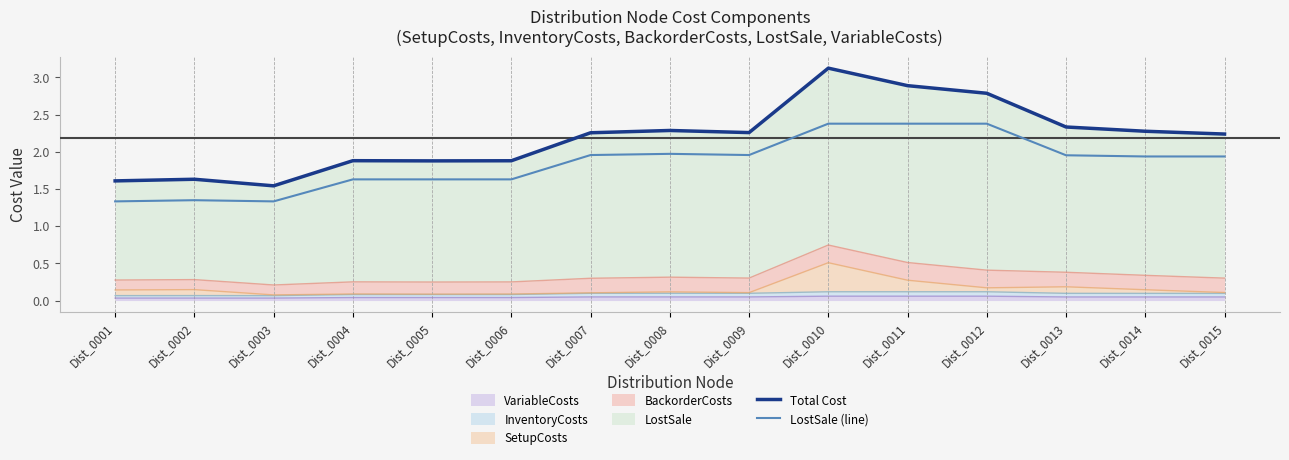

True or false: Total Cost and LostSale (line) cross at least once.

False